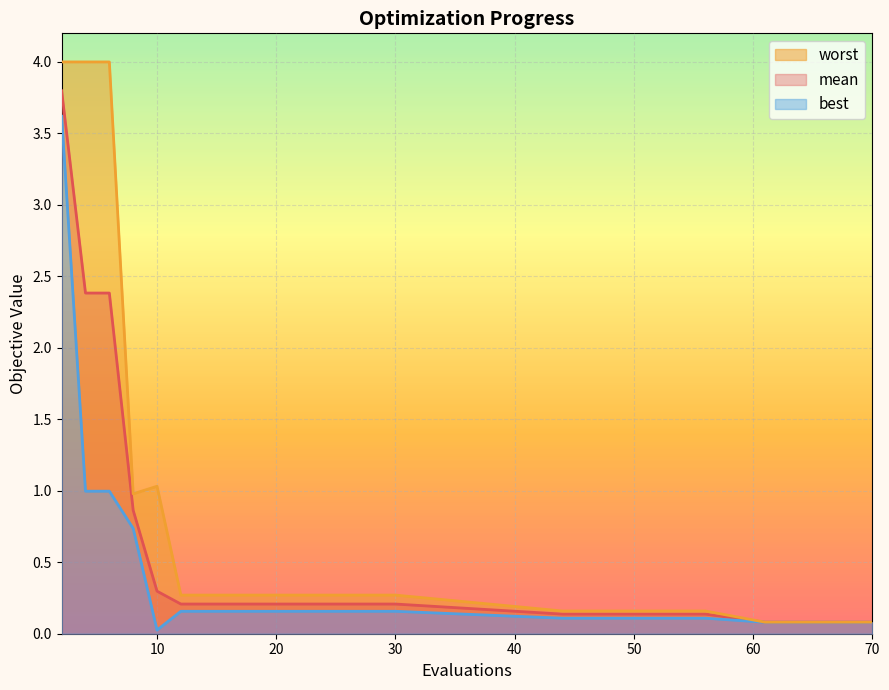

Reading right to left, what are all the values shown in this chart?

mean: 70=0.1	65=0.1	61=0.1	56=0.1	50=0.1	44=0.1	30=0.2	25=0.2	18=0.2	12=0.2	10=0.3	8=0.9	6=2.4	4=2.4	2=3.8
best: 70=0.1	65=0.1	61=0.1	56=0.1	50=0.1	44=0.1	30=0.2	25=0.2	18=0.2	12=0.2	10=0.0	8=0.7	6=1.0	4=1.0	2=3.6
worst: 70=0.1	65=0.1	61=0.1	56=0.2	50=0.2	44=0.2	30=0.3	25=0.3	18=0.3	12=0.3	10=1.0	8=1.0	6=4.0	4=4.0	2=4.0